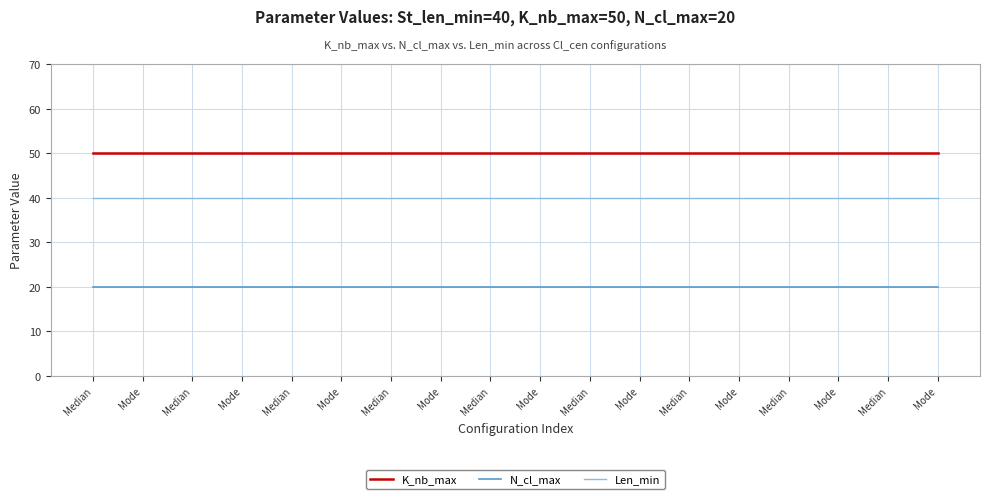

Is it true that Len_min equals 40 at Median?

True